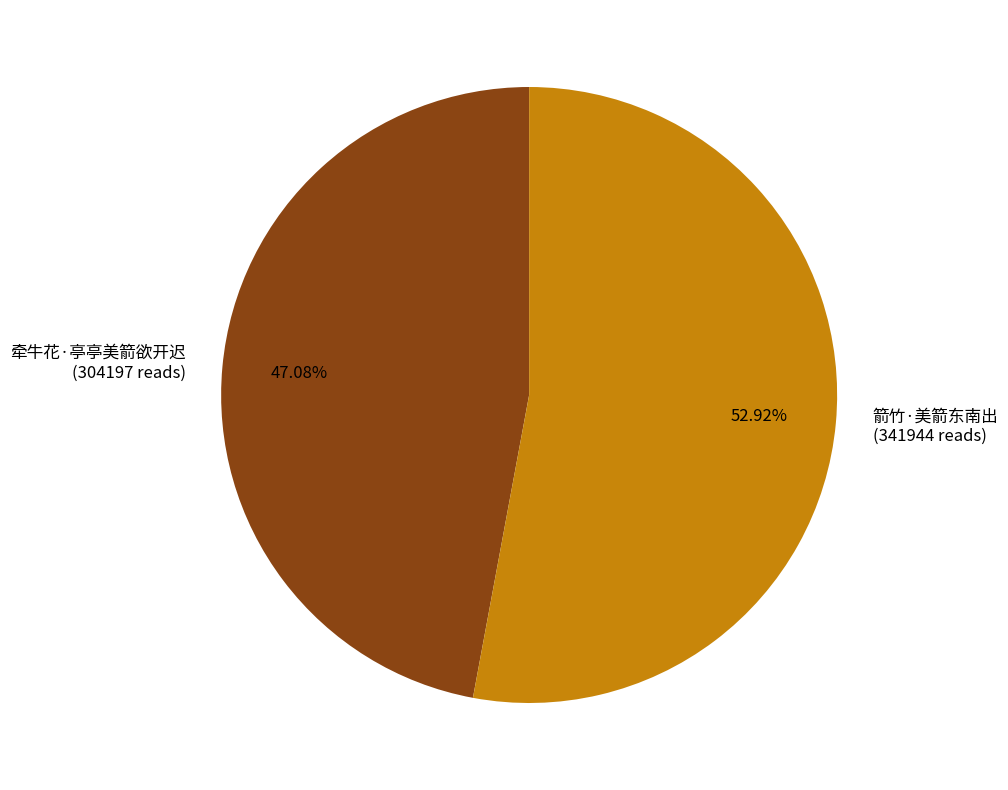

What is the smallest slice in the pie chart?

牵牛花·亭亭美箭欲开迟